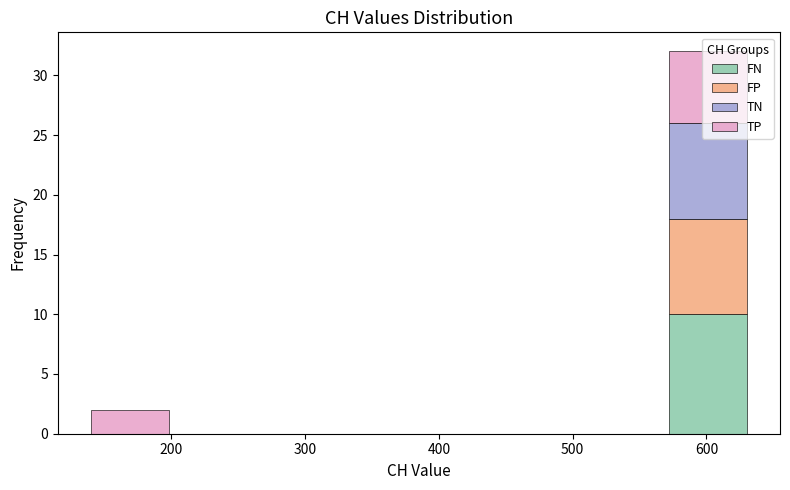

What is the total height of the stacked bar covering 140 to 200 on the x-axis? Neither the bar edges nor the heights are printed on the chart, so give them approximately, as read against the axes.

2